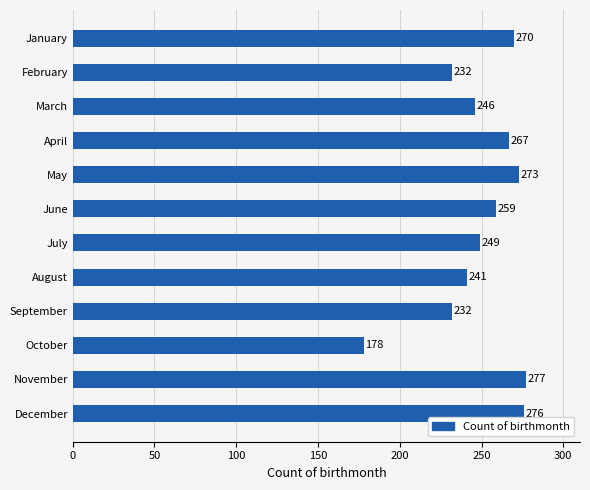

What is the difference between the maximum and minimum values?

99